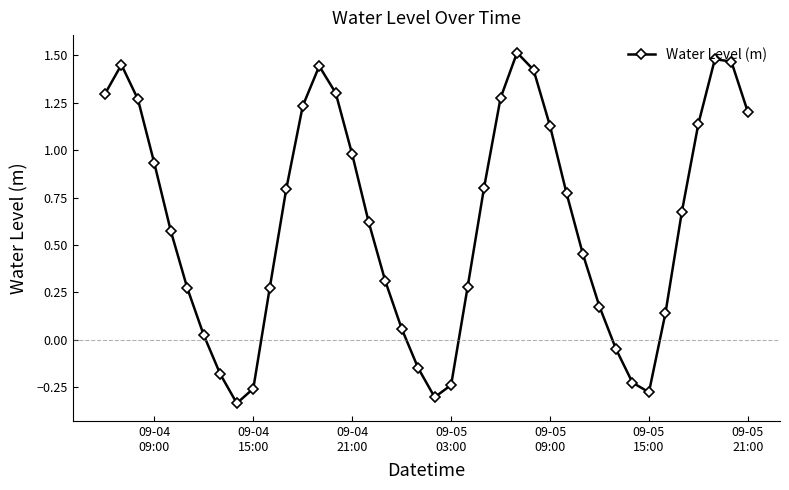

How many interior local valleys (lower than both neighbors) does the data have?

3